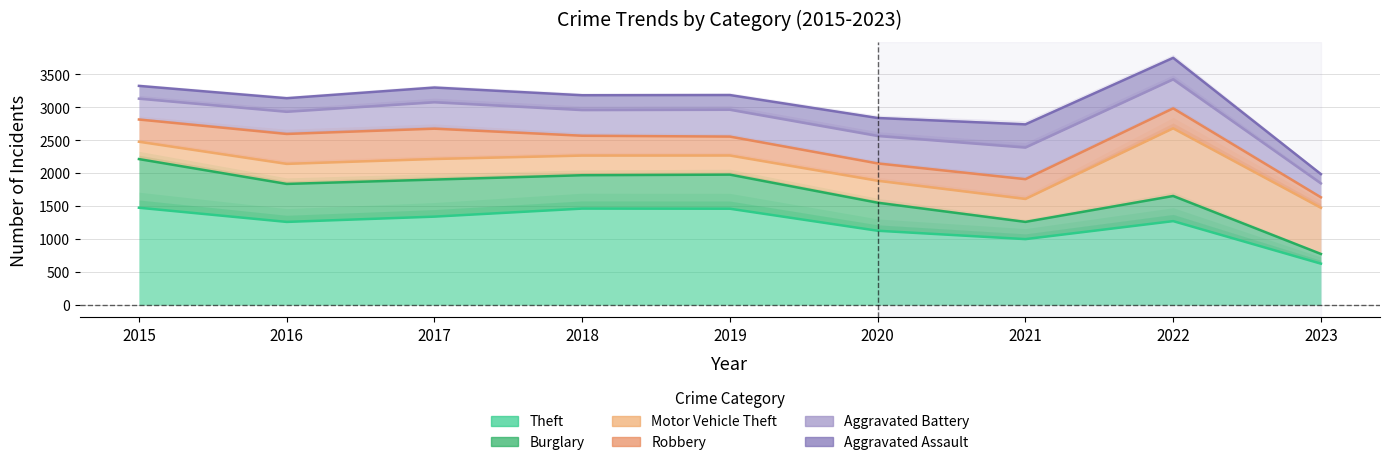

What is the total value across all series at 2016?

13890